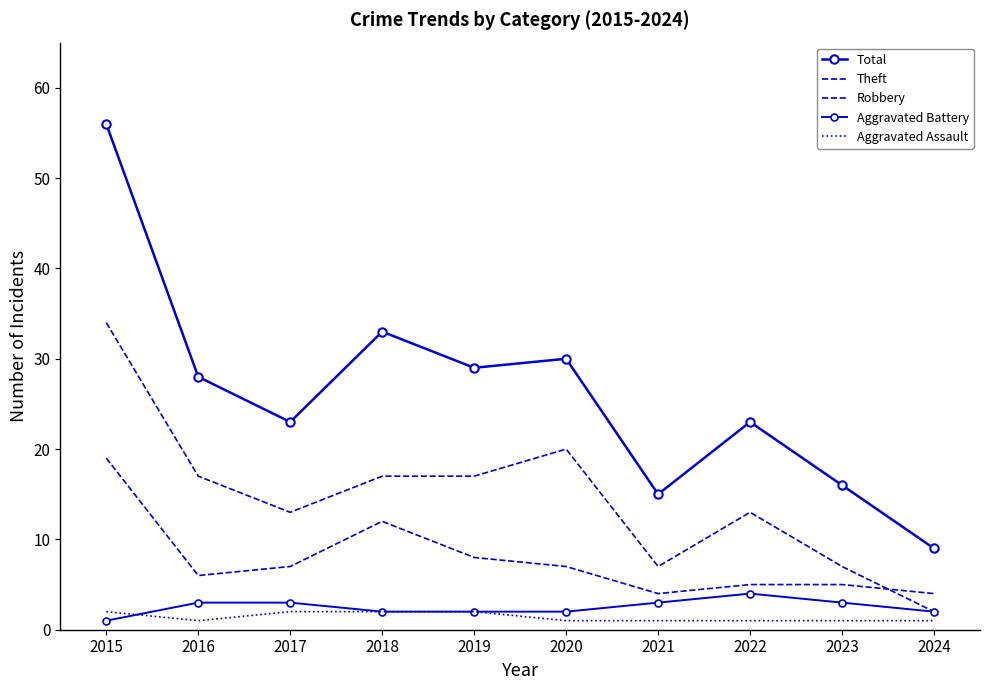

How many lines are shown in the chart?

5